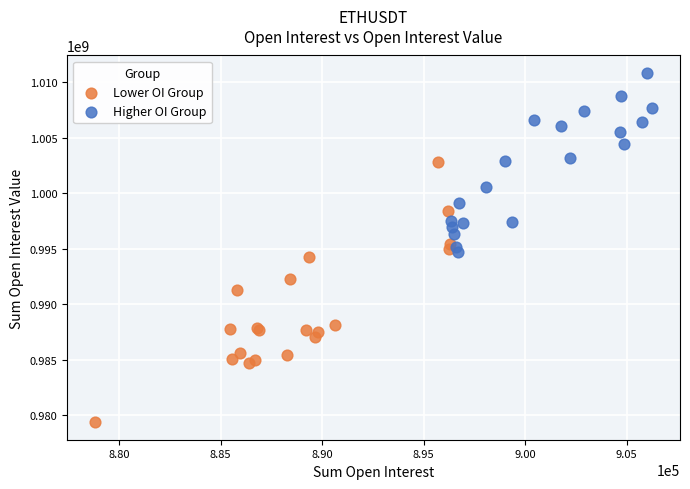

Which series has the largest Y range (max minus min)?

Lower OI Group